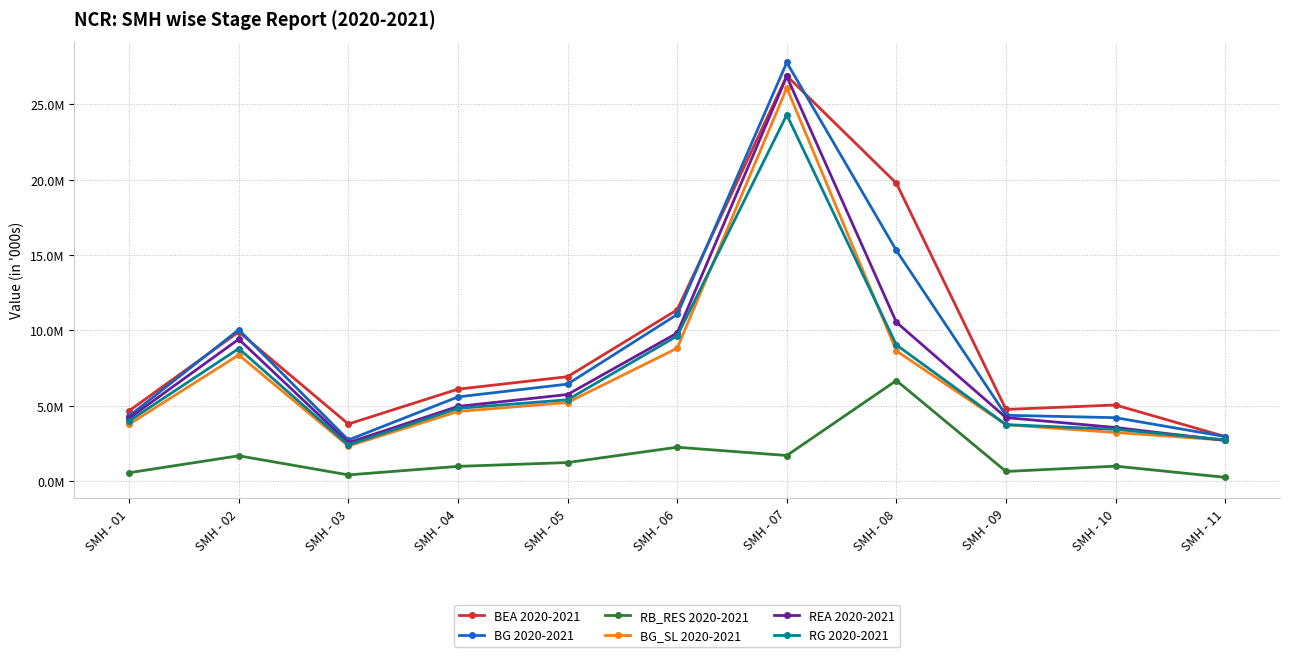

At which category is the sum across all series the highest?

SMH - 07